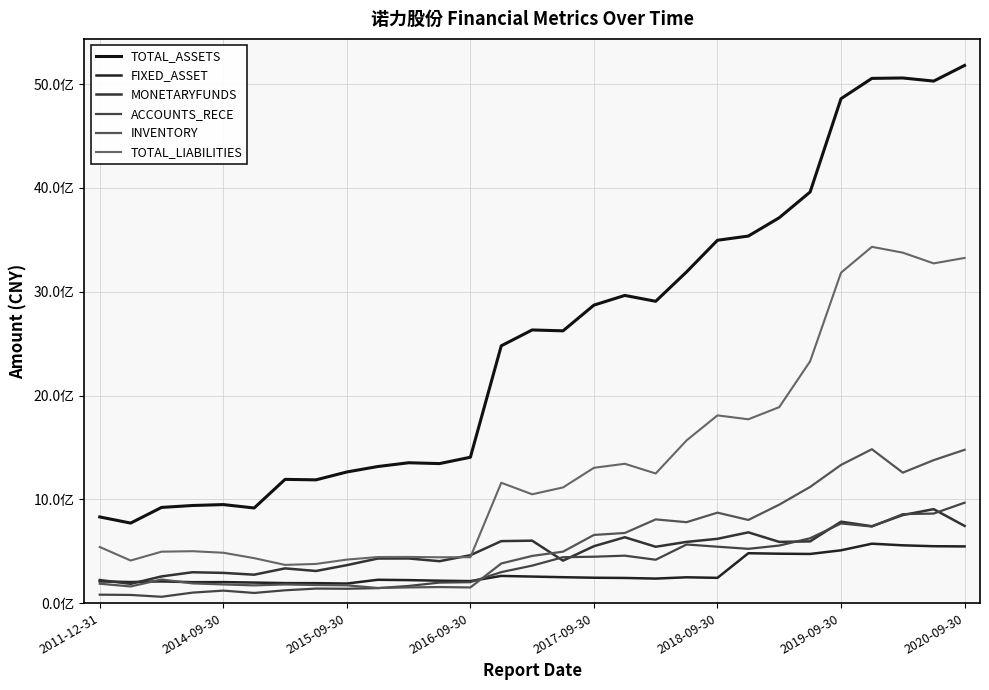

True or false: INVENTORY has more than 2 interior local peaks.

True